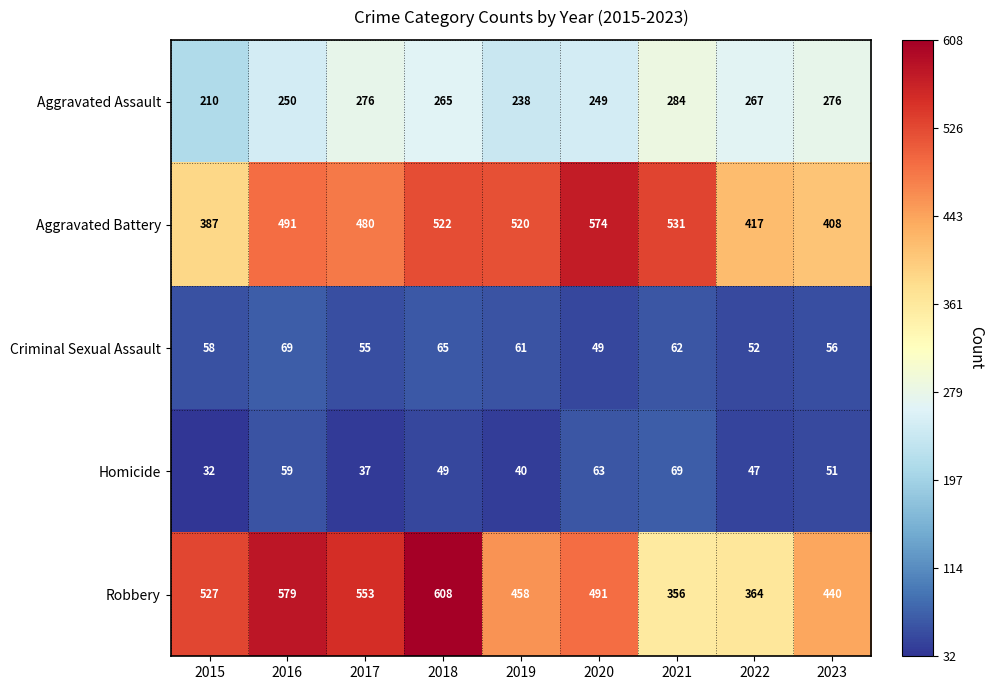

Which series has the largest total across all categories?

Robbery